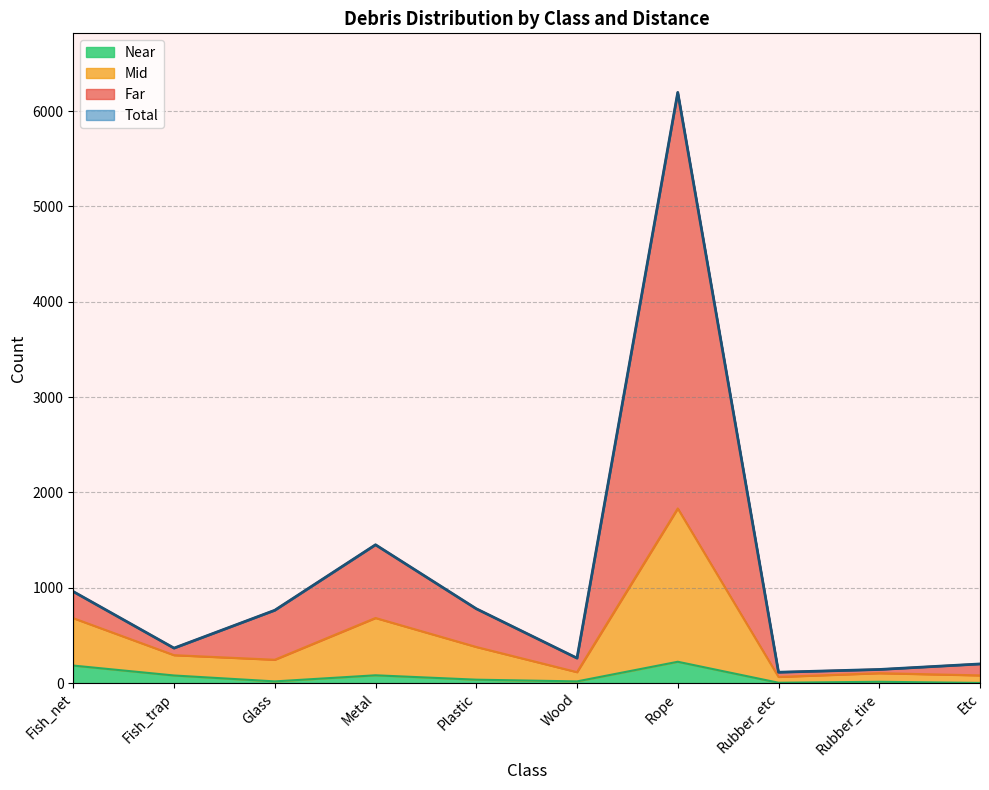

What is the lowest value of the Near series?

2